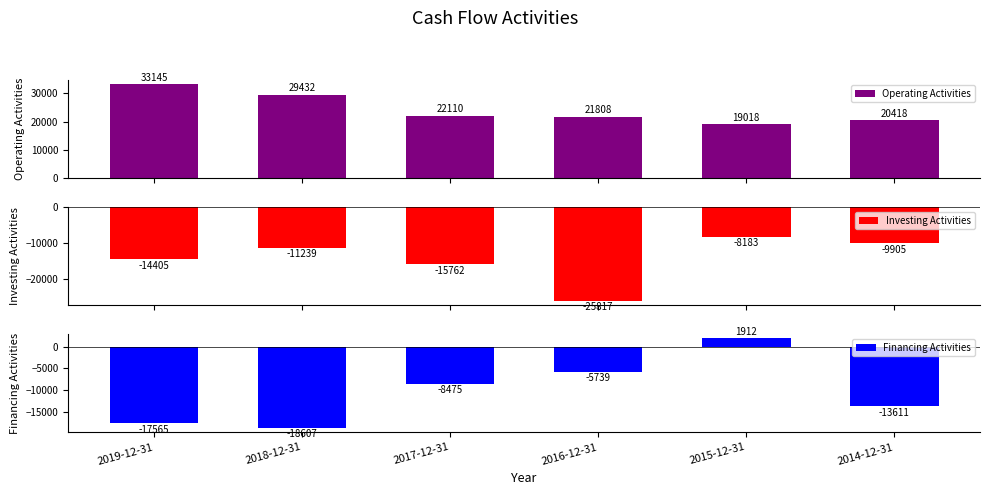

How many categories are shown in the chart?

6